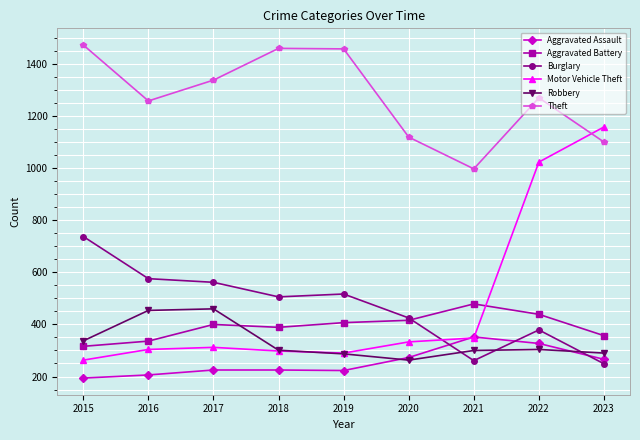

Is the value of Robbery at 2023 greater than the value of Aggravated Assault at 2021?

No